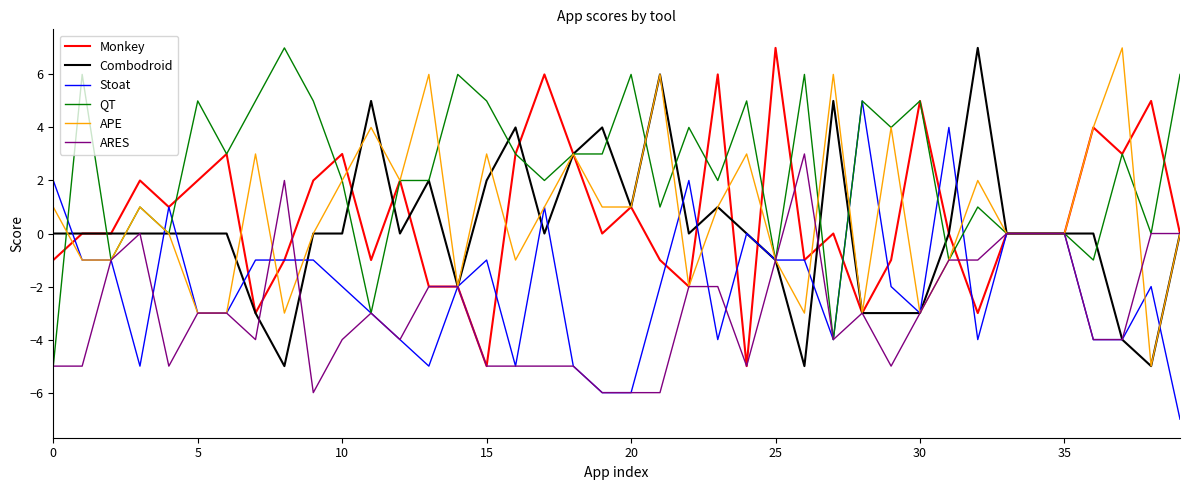

What is the minimum value for Monkey?

-5